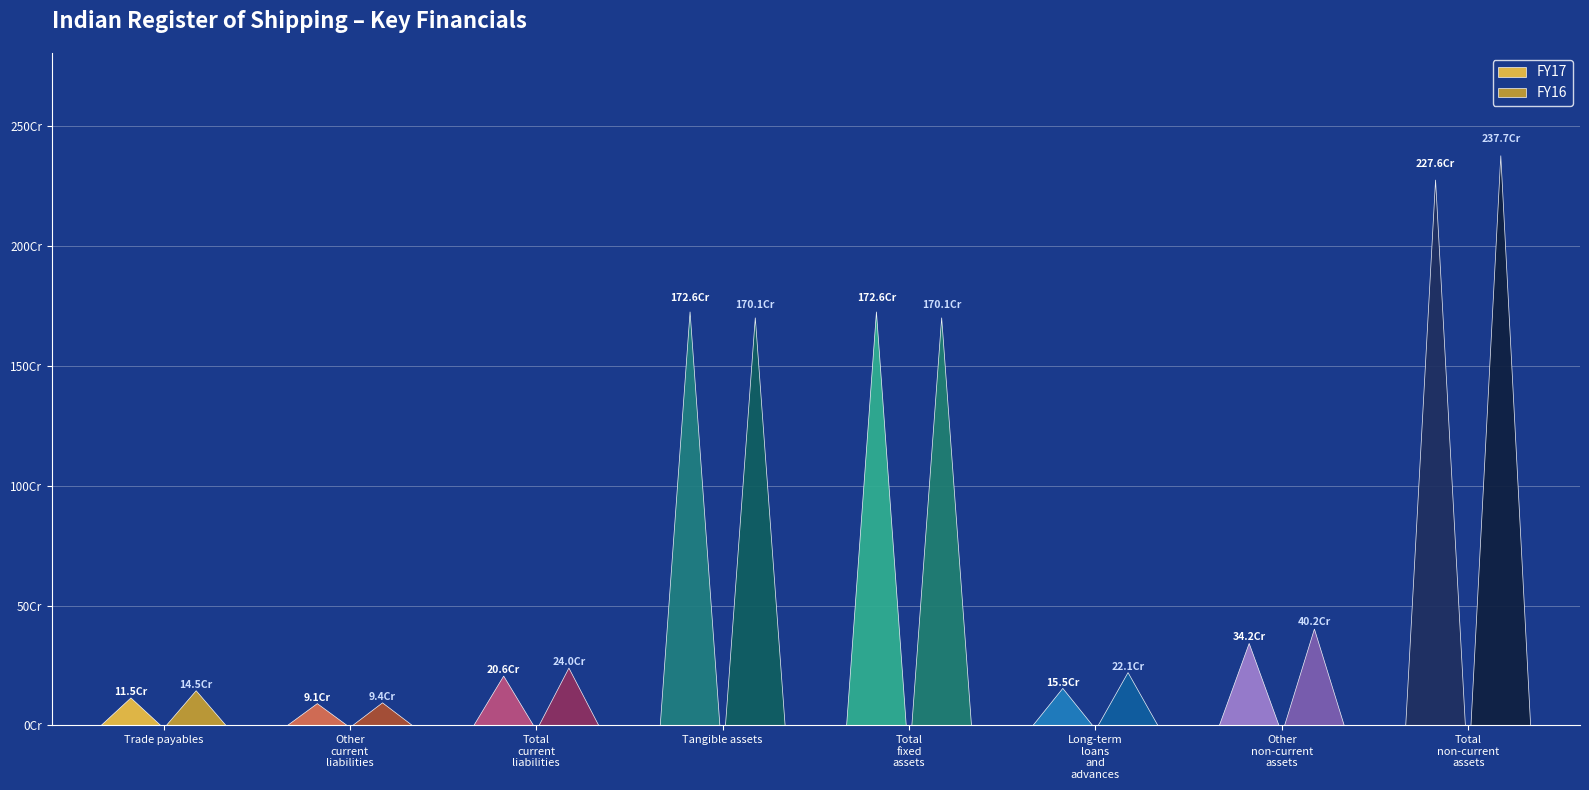

Reading left to right, extract all data points from this chart.

FY17: 114883040	91204317	206087357	1725615548	1725615548	154693129	342334861	2275828938
FY16: 145067723	94466425	239534148	1700875276	1700875276	220591782	402334861	2376987319